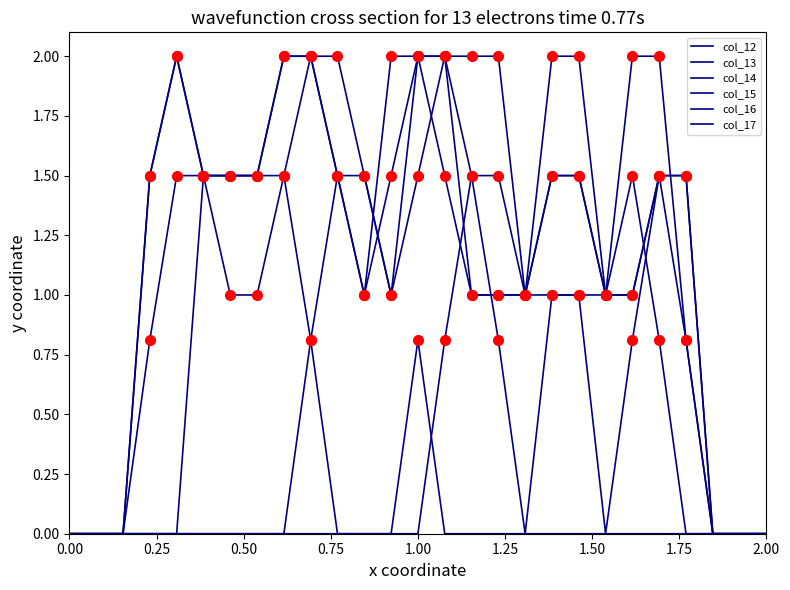

How many lines are shown in the chart?

6